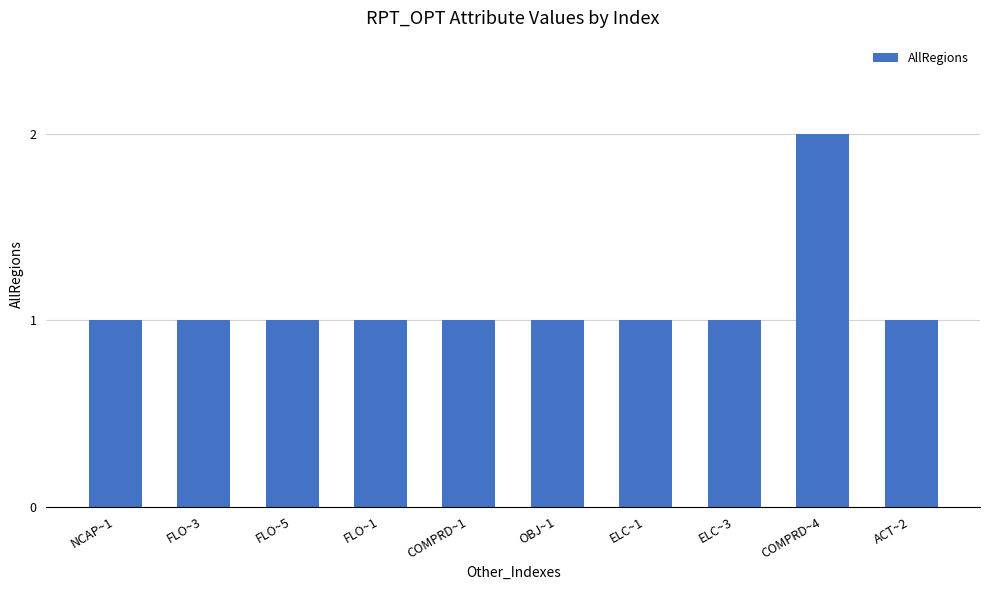

What is the difference between the values at COMPRD~4 and FLO~5?

1